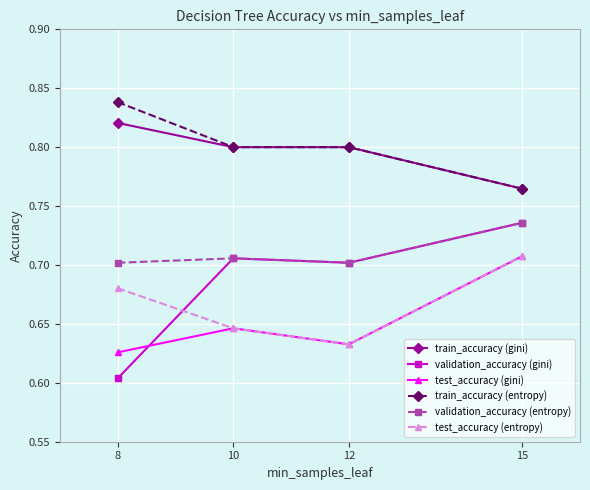

At 8, list the series in order from smallest to largest.

validation_accuracy (gini), test_accuracy (gini), test_accuracy (entropy), validation_accuracy (entropy), train_accuracy (gini), train_accuracy (entropy)